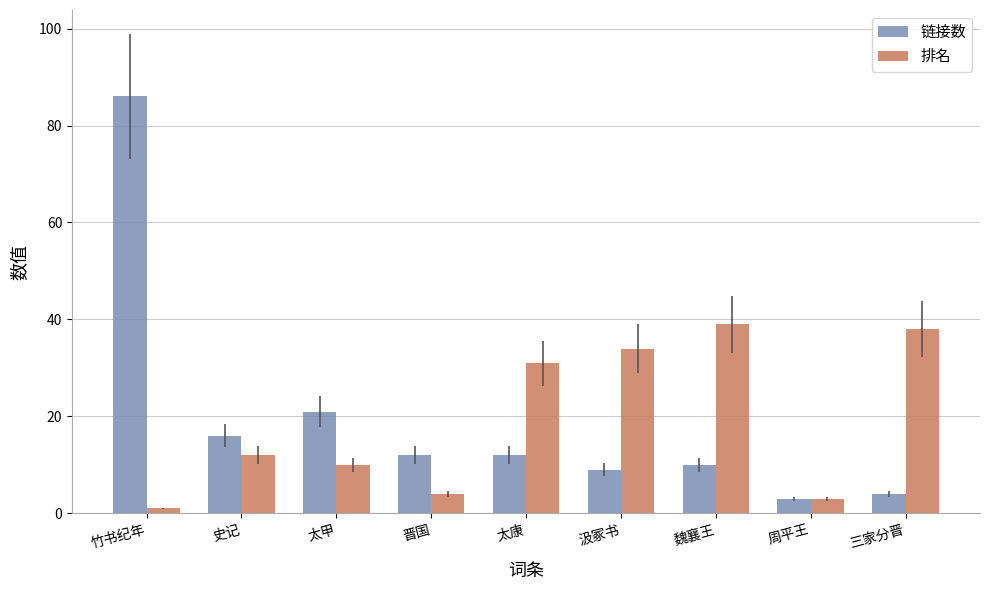

How many groups of bars are there?

9